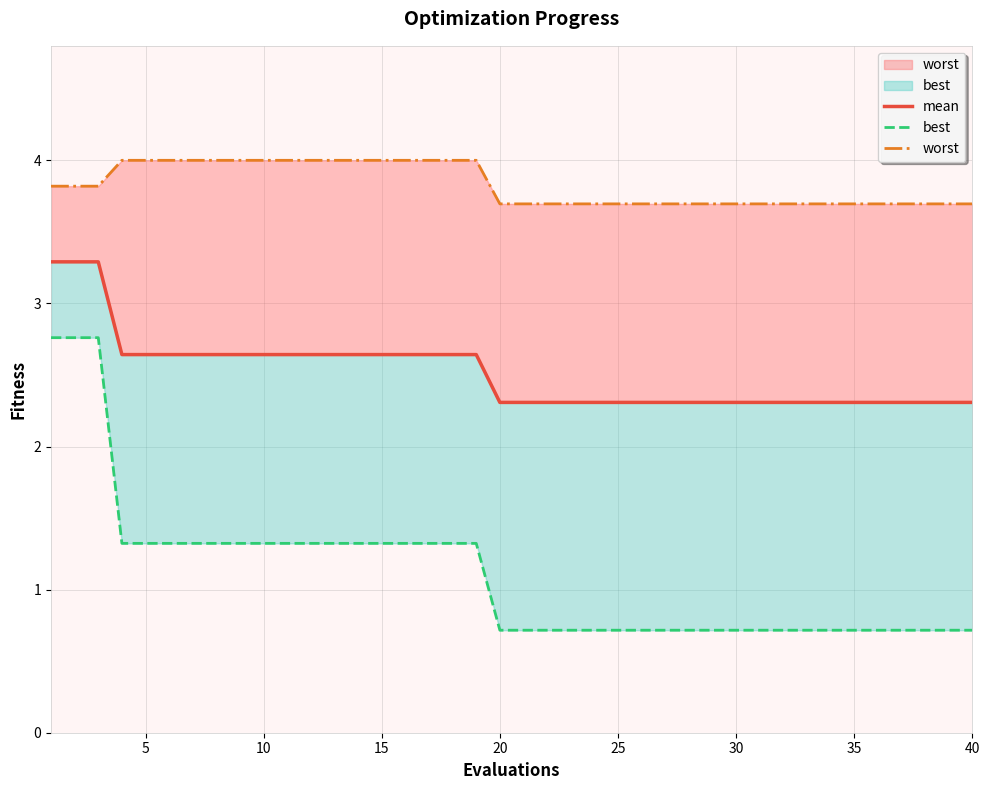

Rank the series by their maximum value, from highest to lowest.

worst, mean, best